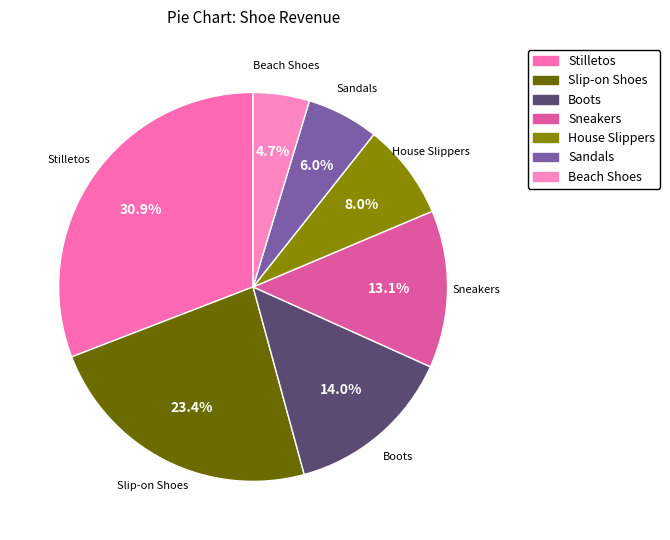

The Beach Shoes slice represents 5% of the pie. True or false?

True